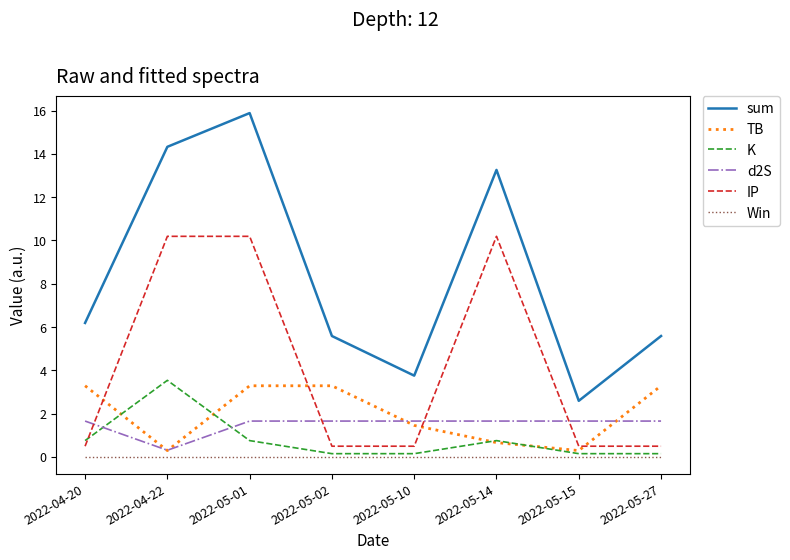

What position from the left is 2022-05-15?

7